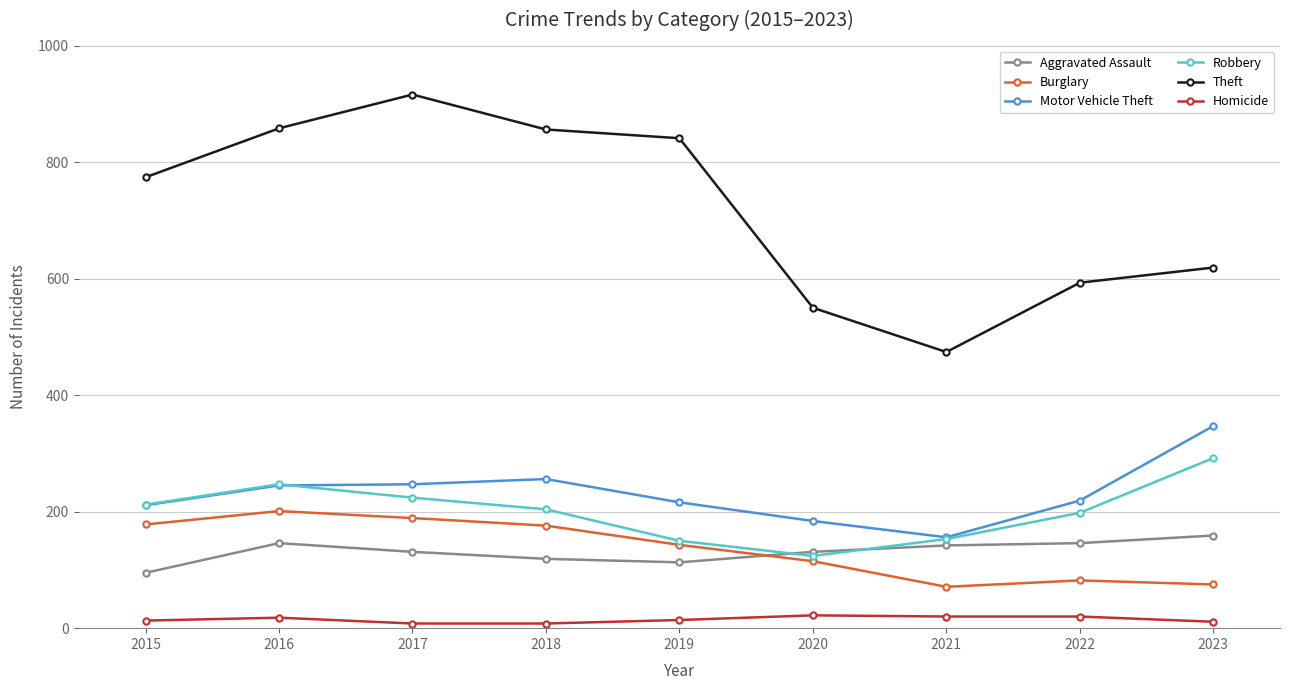

Is it true that Homicide equals 8 at 2017?

True